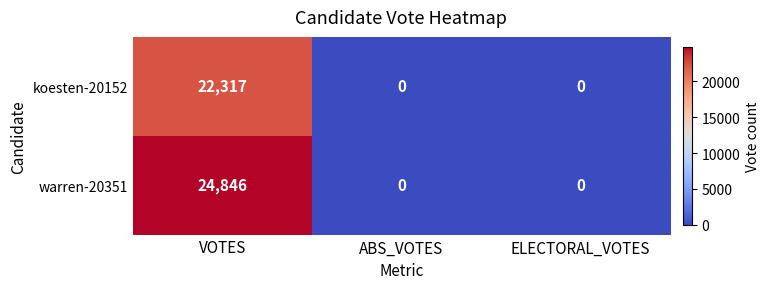

Which series has the largest total across all categories?

warren-20351